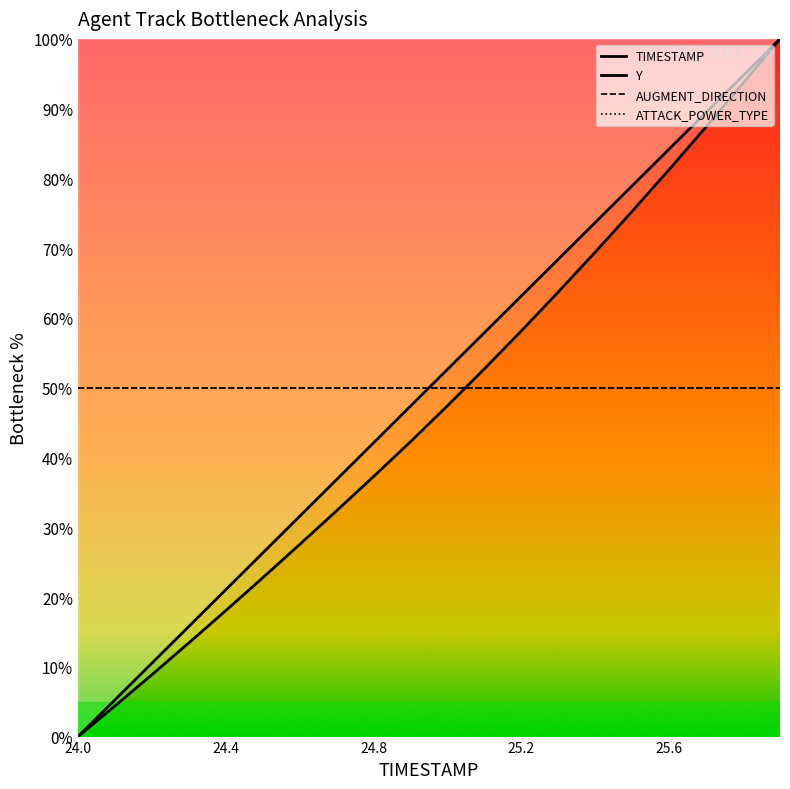

Does the chart display data point markers on the line(s)?

No